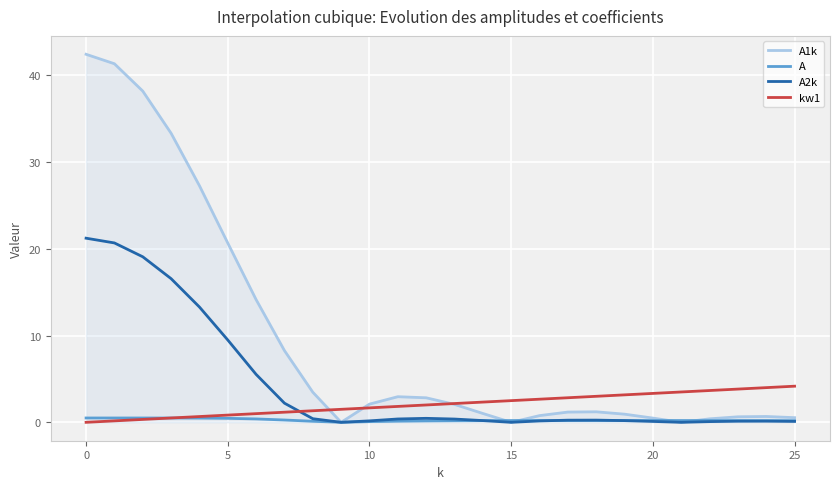

True or false: A1k has more than 1 points higher than both neighbors.

True